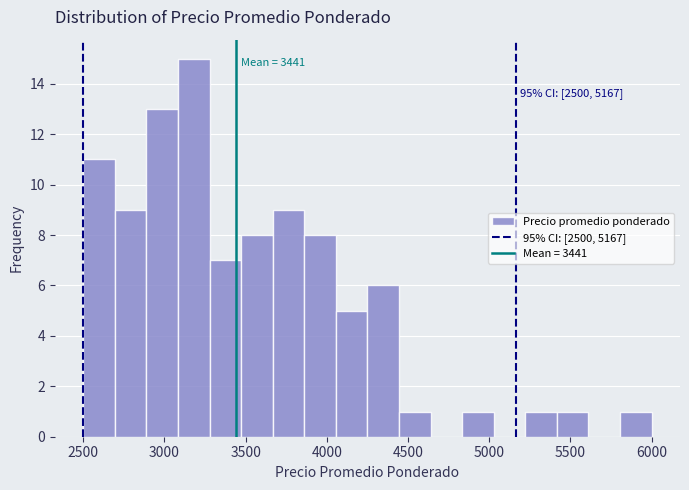

Read against the x-axis, roughly where is the centre of the tallest bar?

3200